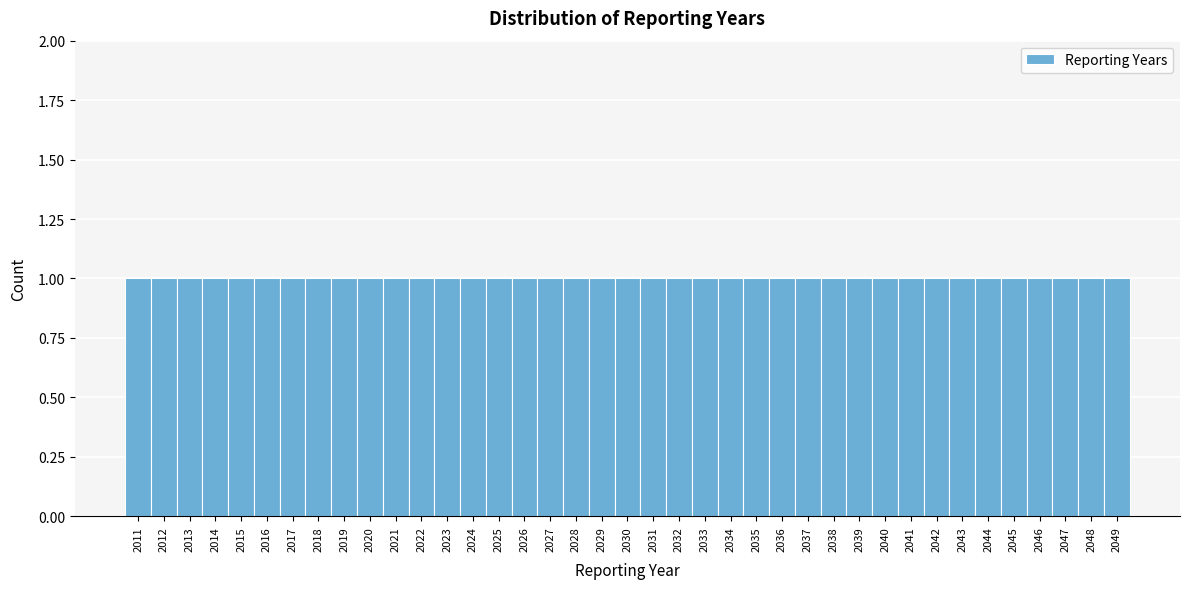

Reading left to right, list every bar in this chart as the range it spans on the x-axis followed by its height. The values are not printed on the chart, so give them approximately, as read against the axis.

2010.5 to 2011.5: 1
2011.5 to 2012.5: 1
2012.5 to 2013.5: 1
2013.5 to 2014.5: 1
2014.5 to 2015.5: 1
2015.5 to 2016.5: 1
2016.5 to 2017.5: 1
2017.5 to 2018.5: 1
2018.5 to 2019.5: 1
2019.5 to 2020.5: 1
2020.5 to 2021.5: 1
2021.5 to 2022.5: 1
2022.5 to 2023.5: 1
2023.5 to 2024.5: 1
2024.5 to 2025.5: 1
2025.5 to 2026.5: 1
2026.5 to 2027.5: 1
2027.5 to 2028.5: 1
2028.5 to 2029.5: 1
2029.5 to 2030.5: 1
2030.5 to 2031.5: 1
2031.5 to 2032.5: 1
2032.5 to 2033.5: 1
2033.5 to 2034.5: 1
2034.5 to 2035.5: 1
2035.5 to 2036.5: 1
2036.5 to 2037.5: 1
2037.5 to 2038.5: 1
2038.5 to 2039.5: 1
2039.5 to 2040.5: 1
2040.5 to 2041.5: 1
2041.5 to 2042.5: 1
2042.5 to 2043.5: 1
2043.5 to 2044.5: 1
2044.5 to 2045.5: 1
2045.5 to 2046.5: 1
2046.5 to 2047.5: 1
2047.5 to 2048.5: 1
2048.5 to 2049.5: 1